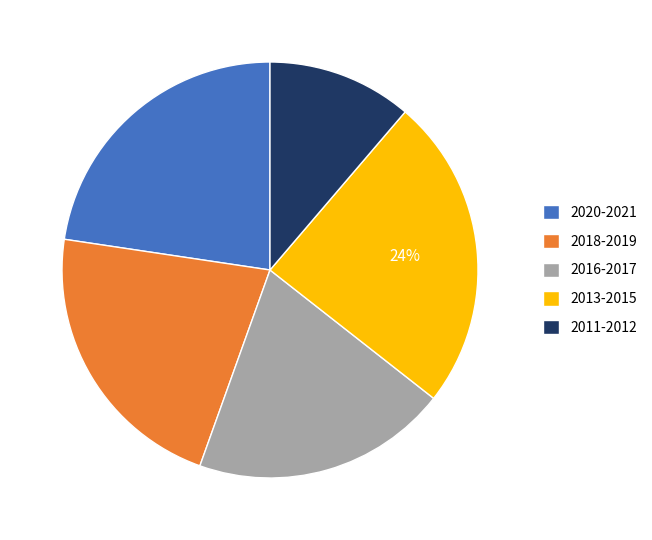

Between 2020-2021 and 2013-2015, which is larger?

2013-2015